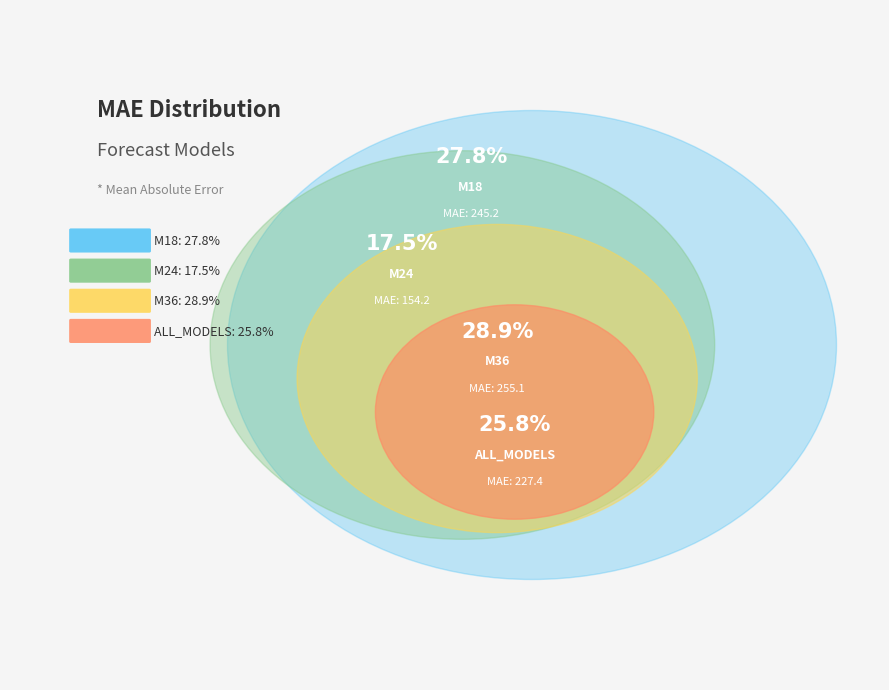

How many slices are in this pie chart?

4